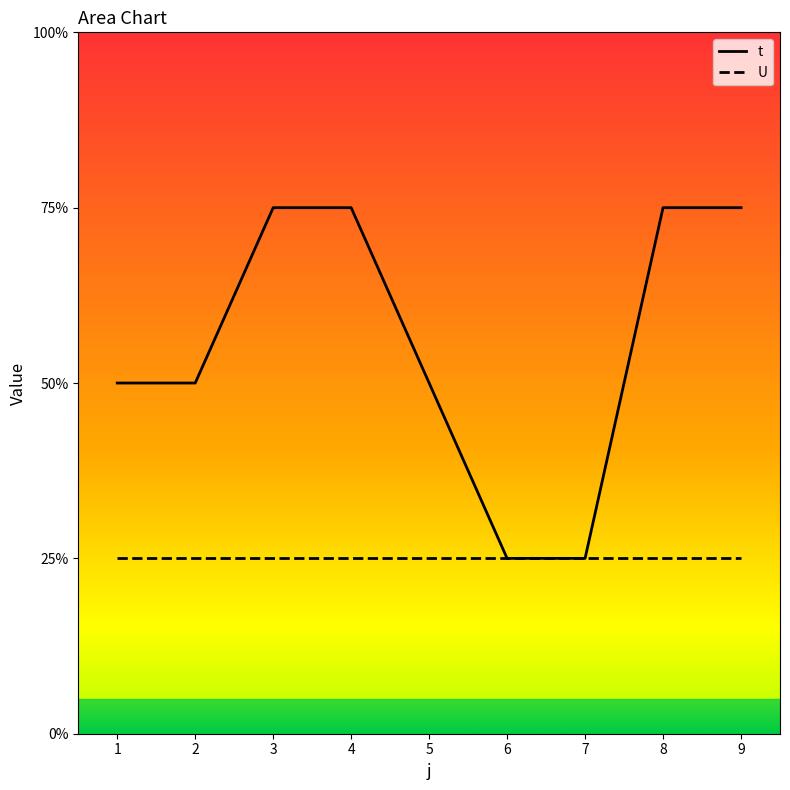

At how many categories does at least one series exceed 1?

7